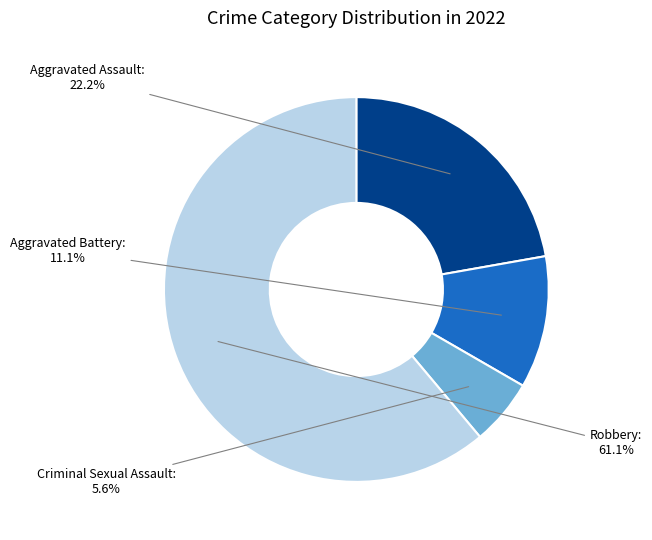

How much of the chart is everything except Aggravated Assault?

77.8%